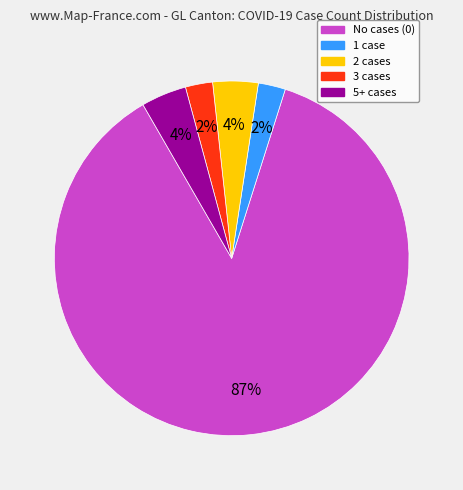

Is there a majority slice in this chart?

Yes